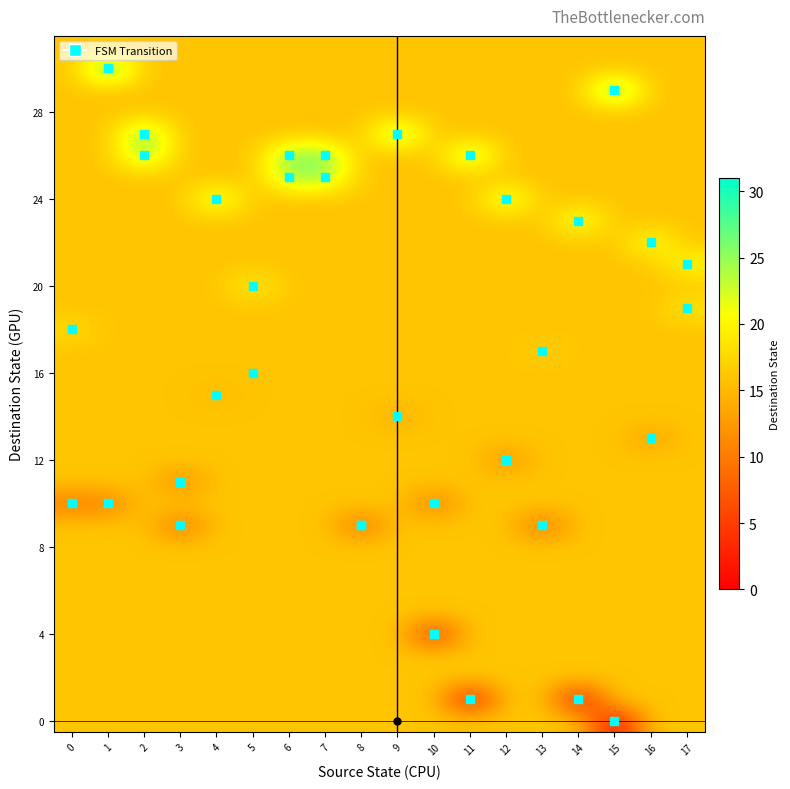

At which category is the sum across all series the highest?

2